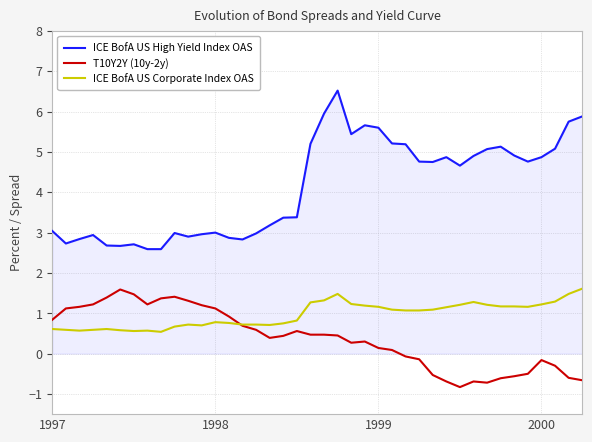

List the series in order of their overall mean, highest first.

ICE BofA US High Yield Index OAS, ICE BofA US Corporate Index OAS, T10Y2Y (10y-2y)